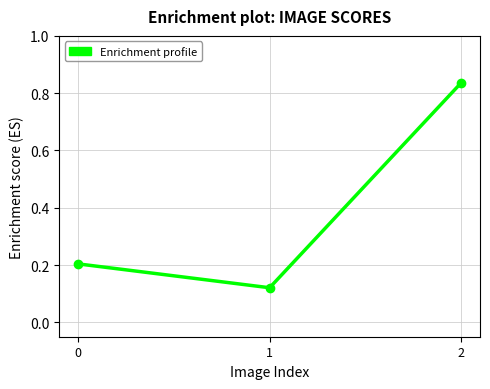

What is the value of the 1st point from the left?

0.2